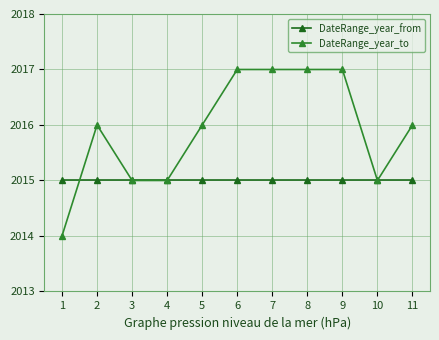

What value does the DateRange_year_to series have at 8?

2017